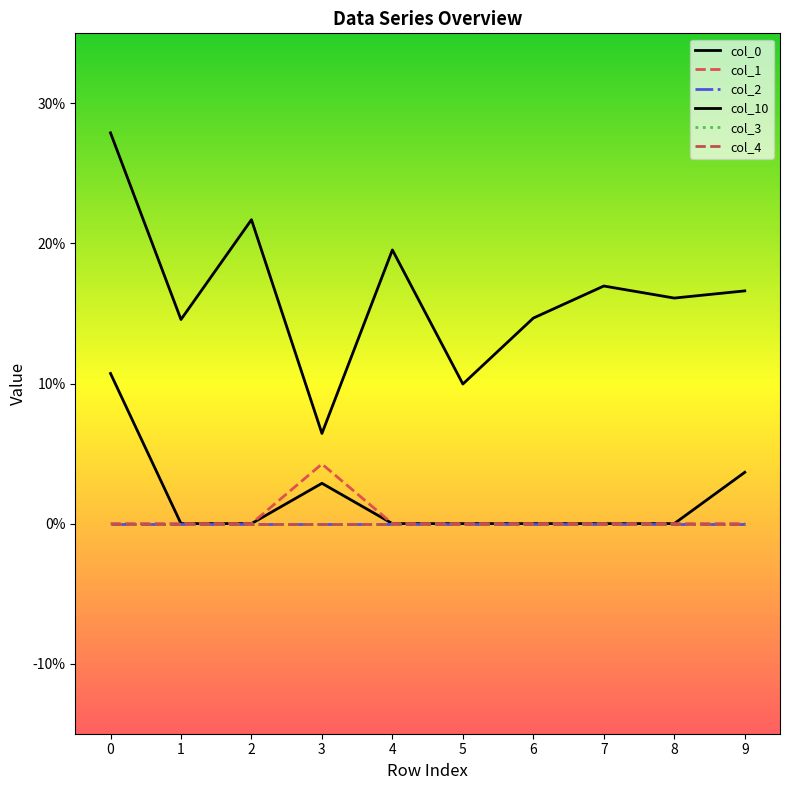

Reading left to right, what are all the values shown in this chart?

col_0: 0.1	0.0	0.0	0.0	0.0	0.0	0.0	0.0	0.0	0.0
col_1: 0.0	0.0	0.0	0.0	0.0	0.0	0.0	0.0	0.0	0.0
col_10: 0.3	0.1	0.2	0.1	0.2	0.1	0.1	0.2	0.2	0.2